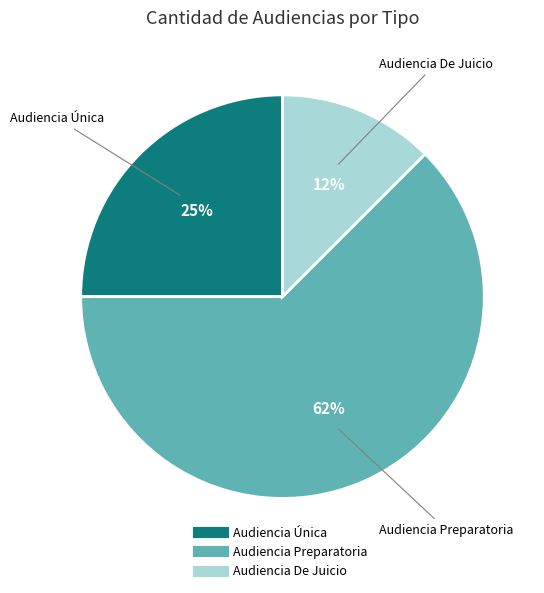

To the nearest percent, what is the combined percentage of Audiencia De Juicio and Audiencia Preparatoria?

75%